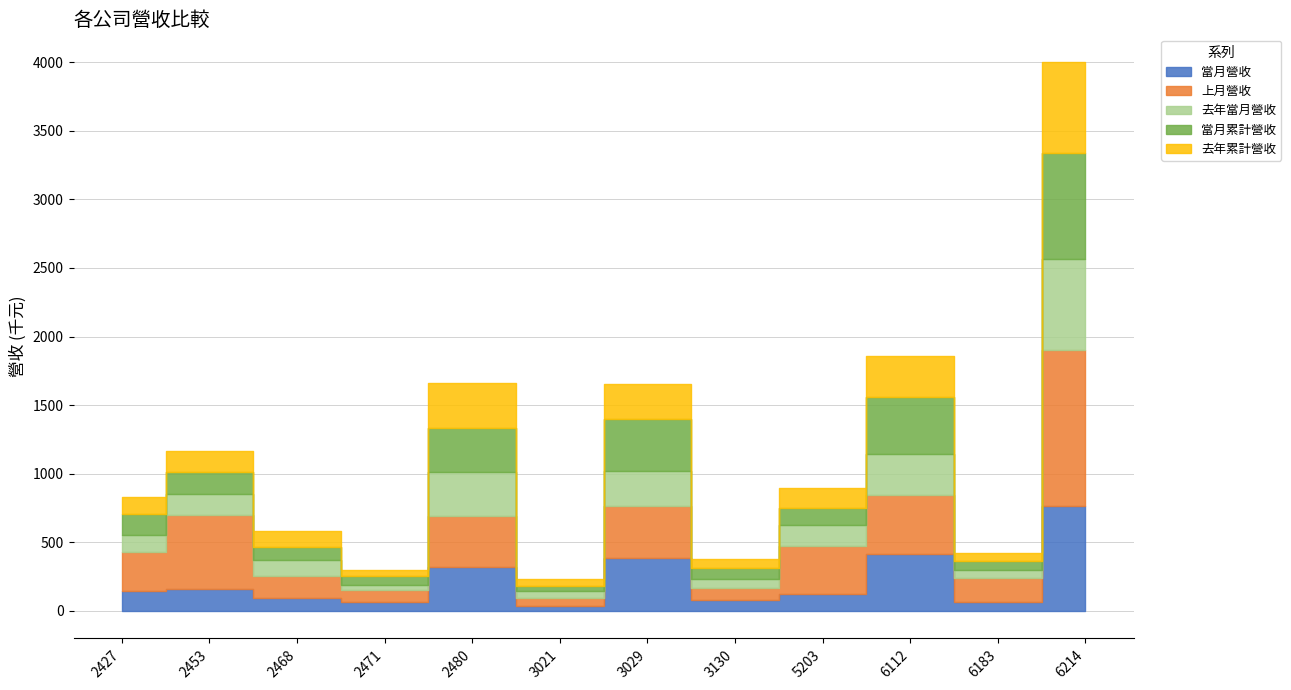

In 當月累計營收, how many points are lower than both neighbors (excluding endpoints)?

4